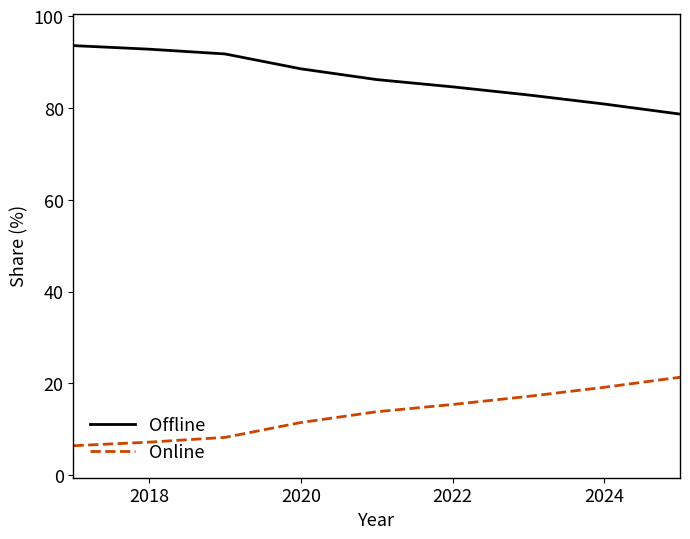

Which series has the largest total across all categories?

Offline